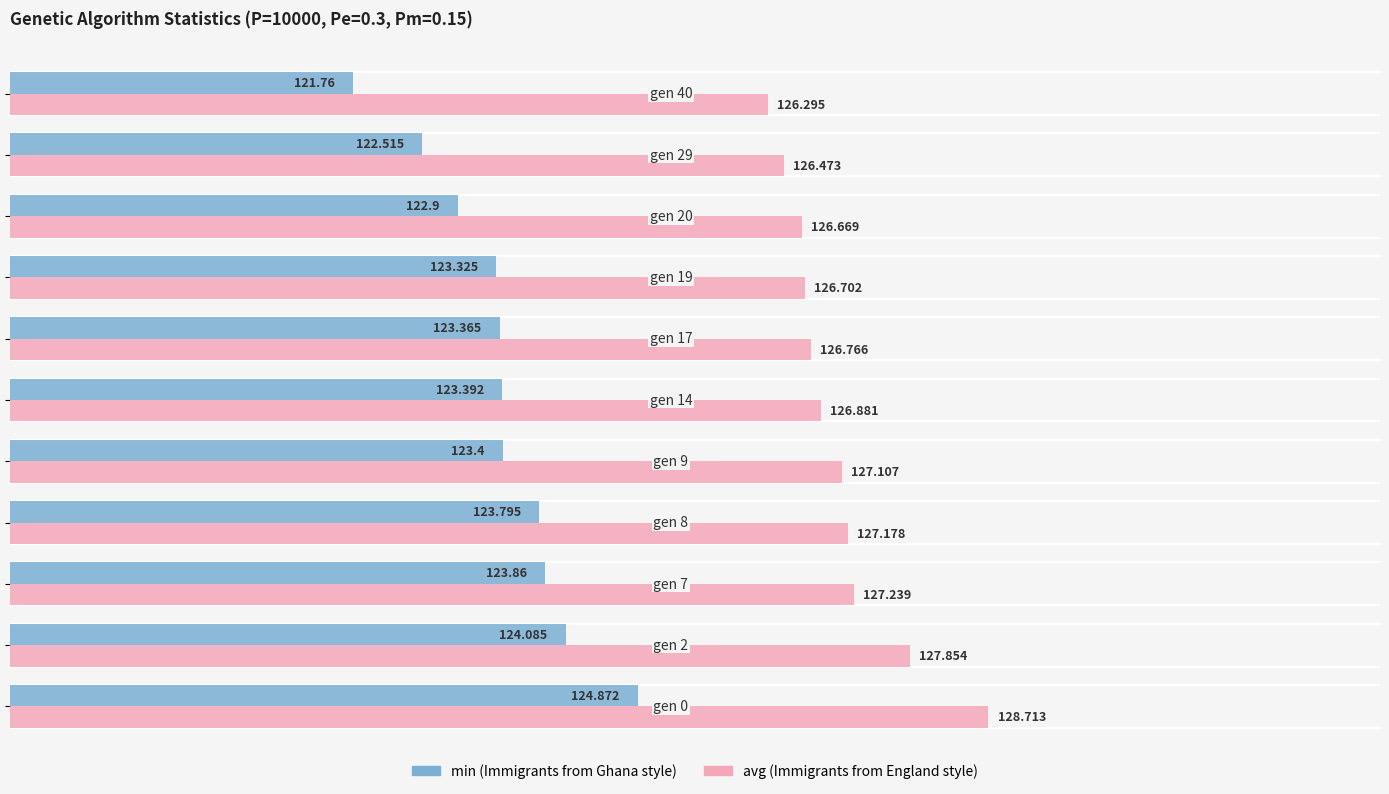

How many data points does each series have?

11